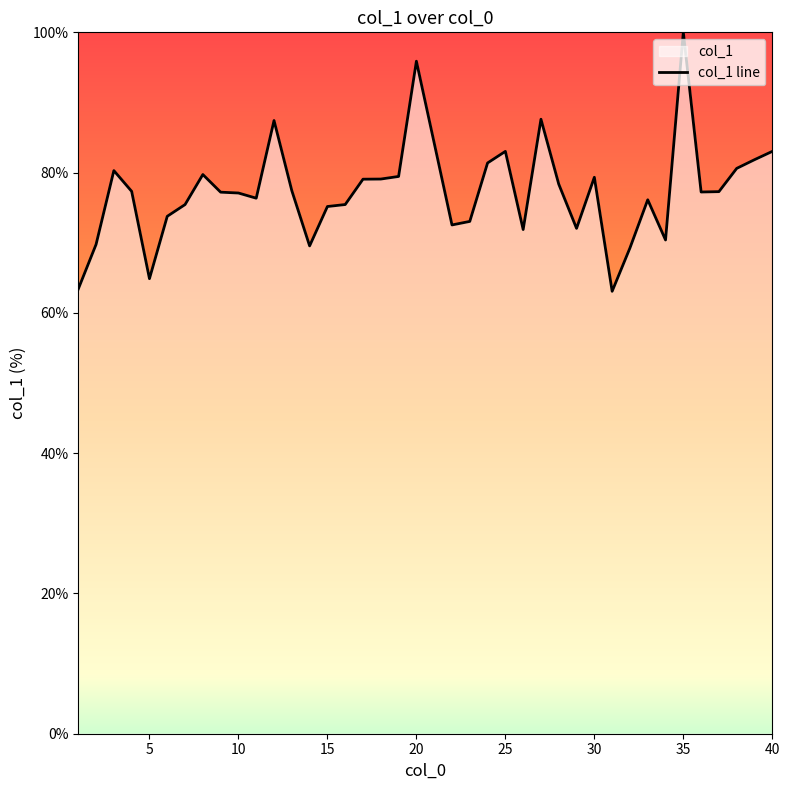

How many data points are less than 77?

17